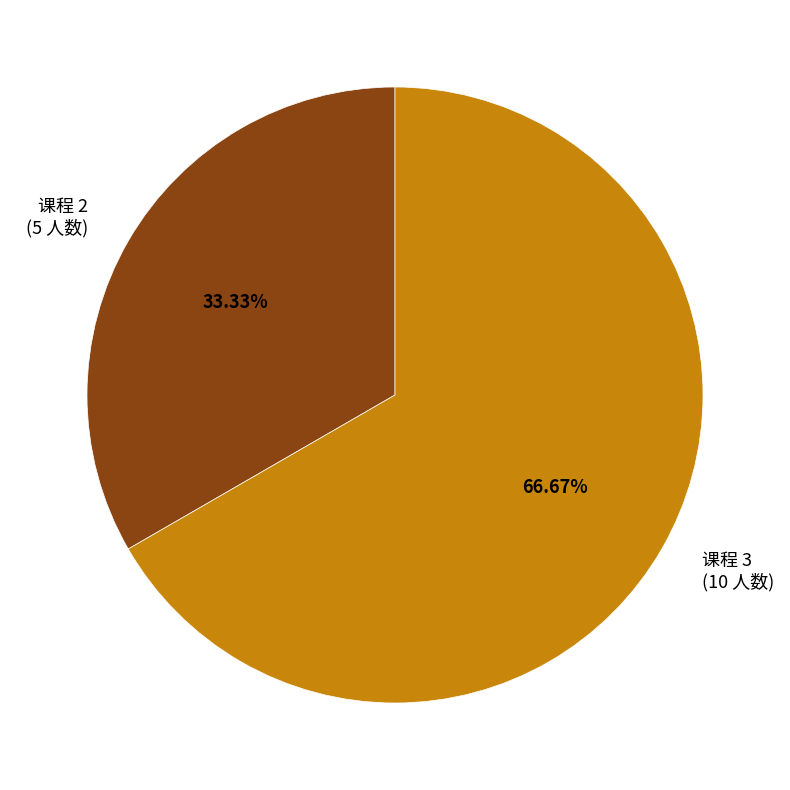

Do 课程 2 and 课程 3 together represent more than half of the pie?

Yes